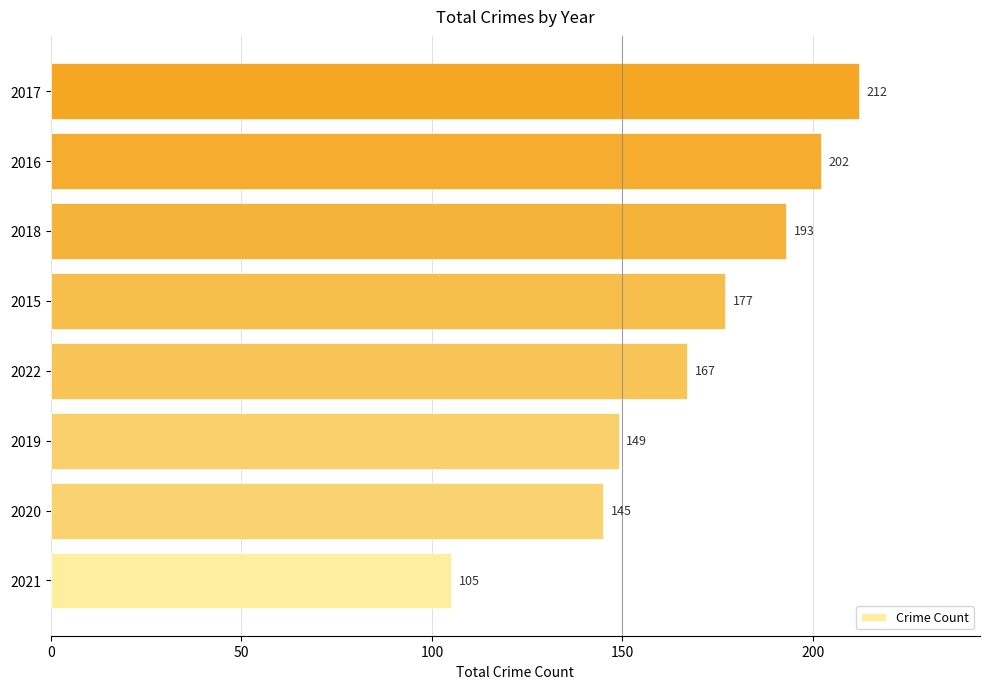

What is the difference between the maximum and minimum values?

107